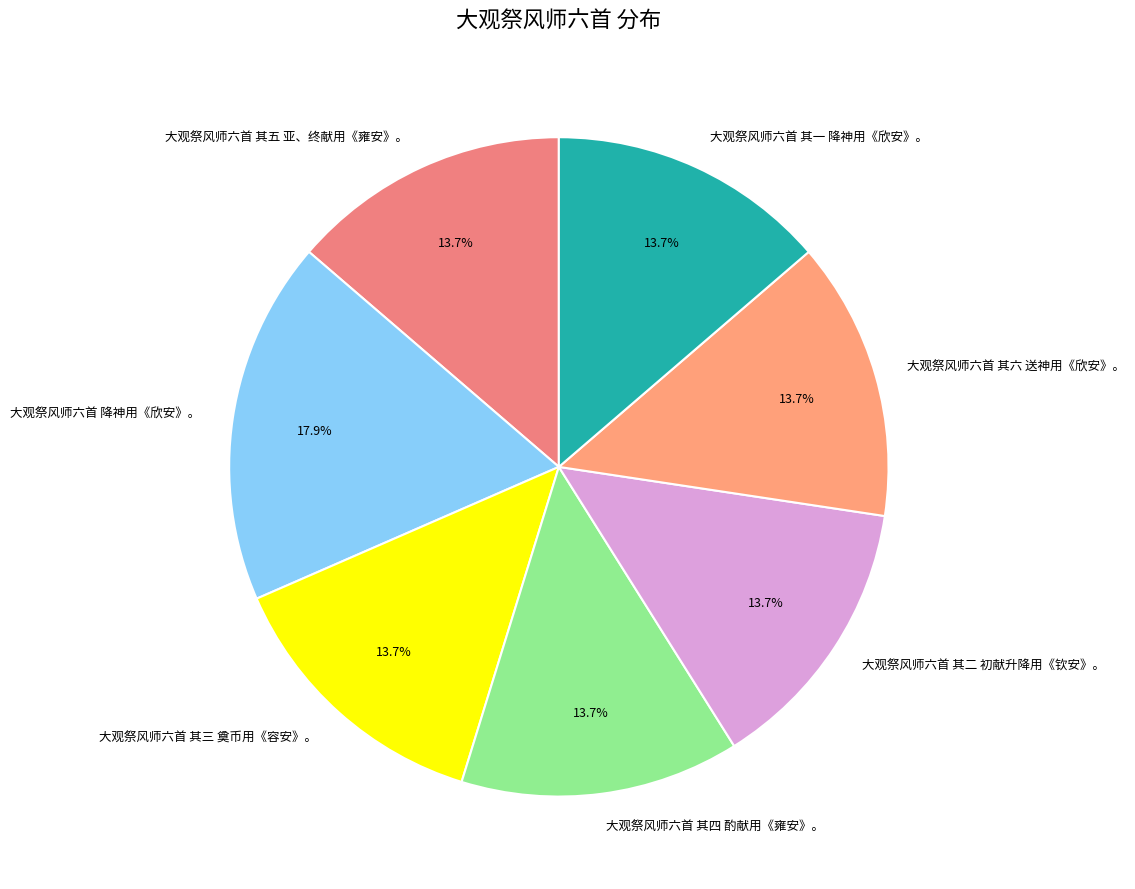

Is the sum of 大观祭风师六首 其五 亚、终献用《雍安》。 and 大观祭风师六首 其二 初献升降用《钦安》。 greater than half?

No